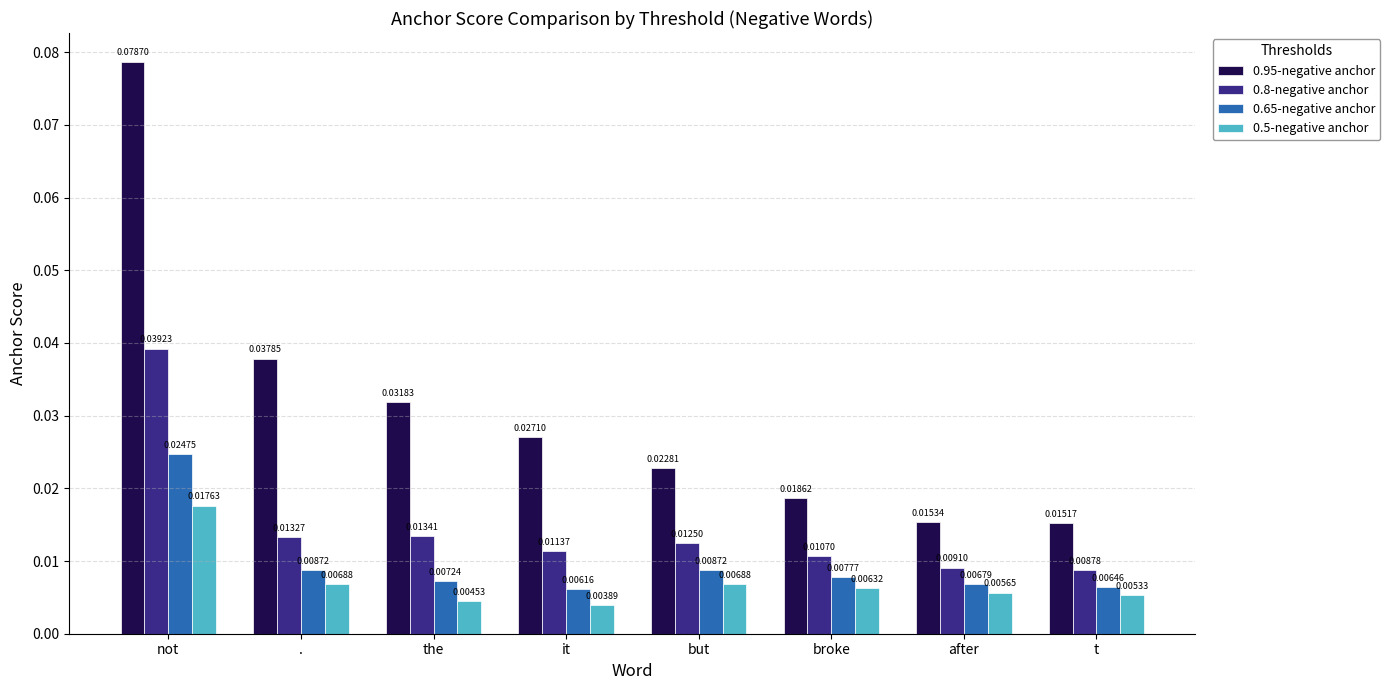

Which label corresponds to the smallest value in the chart?

it